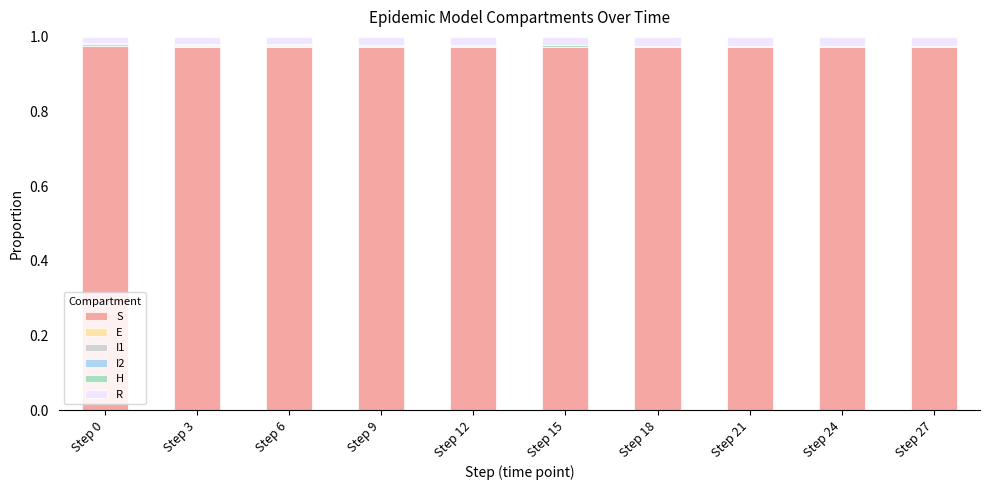

The S series shows 0.5 at Step 24. True or false?

False